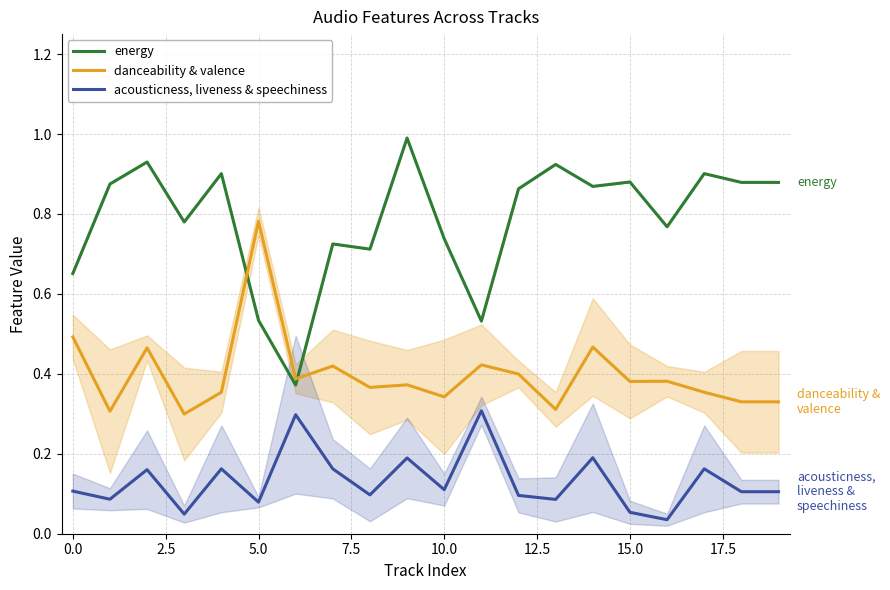

True or false: energy and acousticness, liveness & speechiness cross at least once.

False